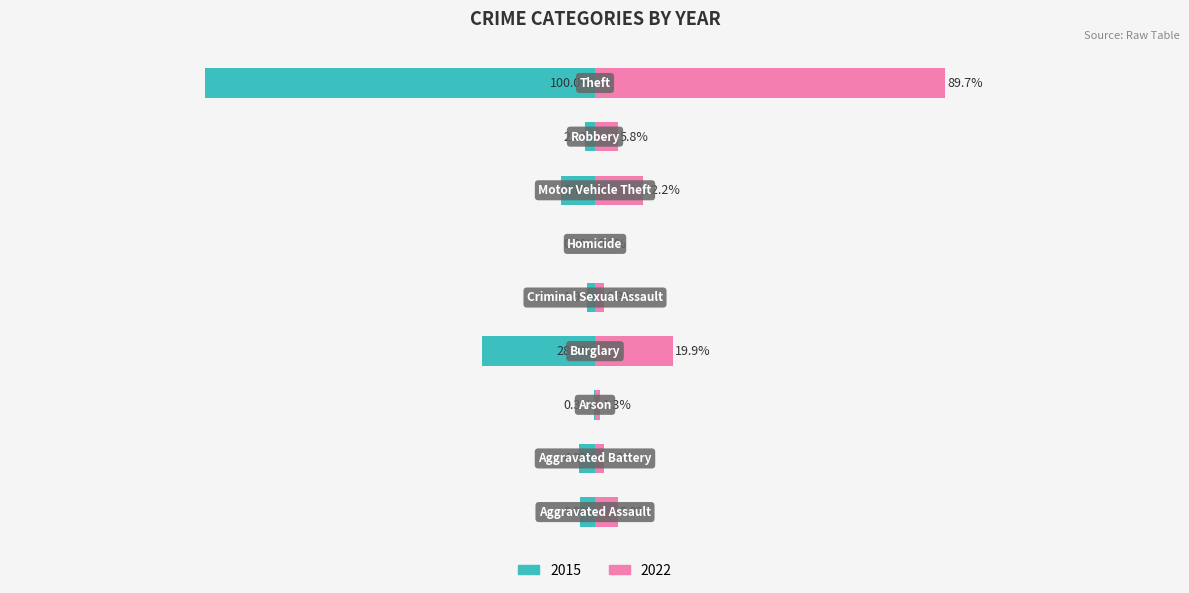

Which has a higher value, Aggravated Battery or Homicide?

Aggravated Battery